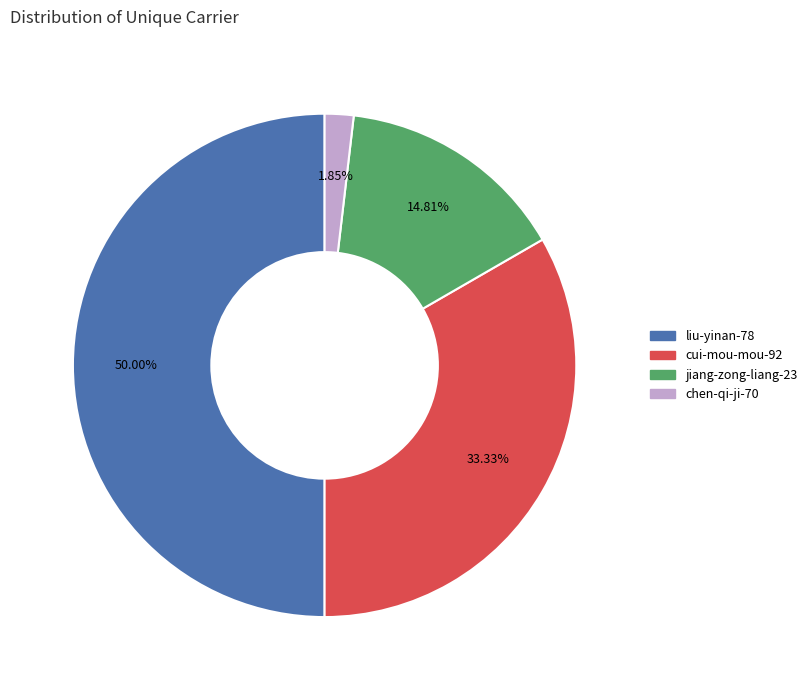

Which slice is the smallest?

chen-qi-ji-70